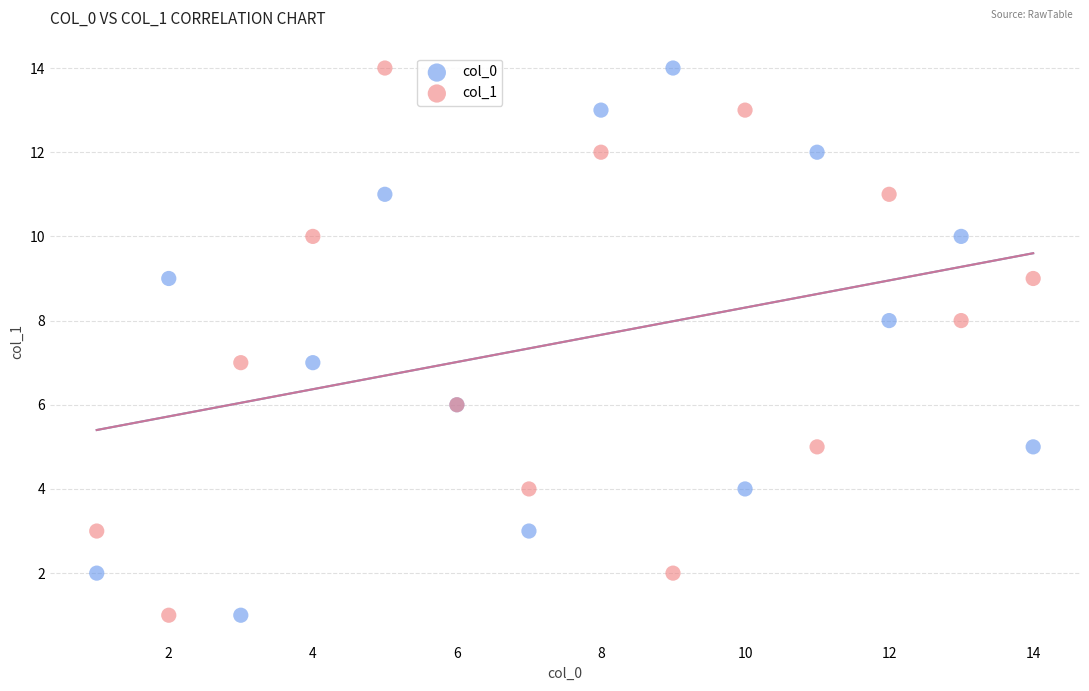

What are all the series names shown in the legend?

col_0, col_1